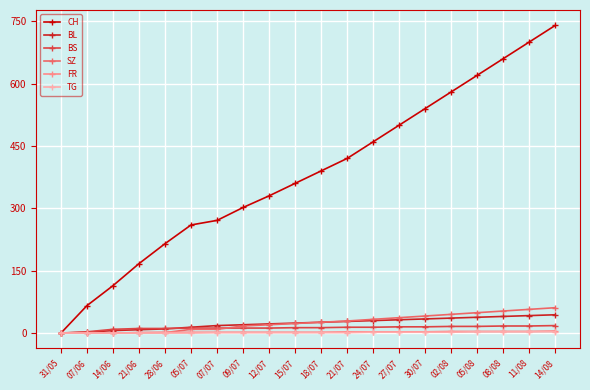

Which series changed the most between 21/06 and 09/07?

CH